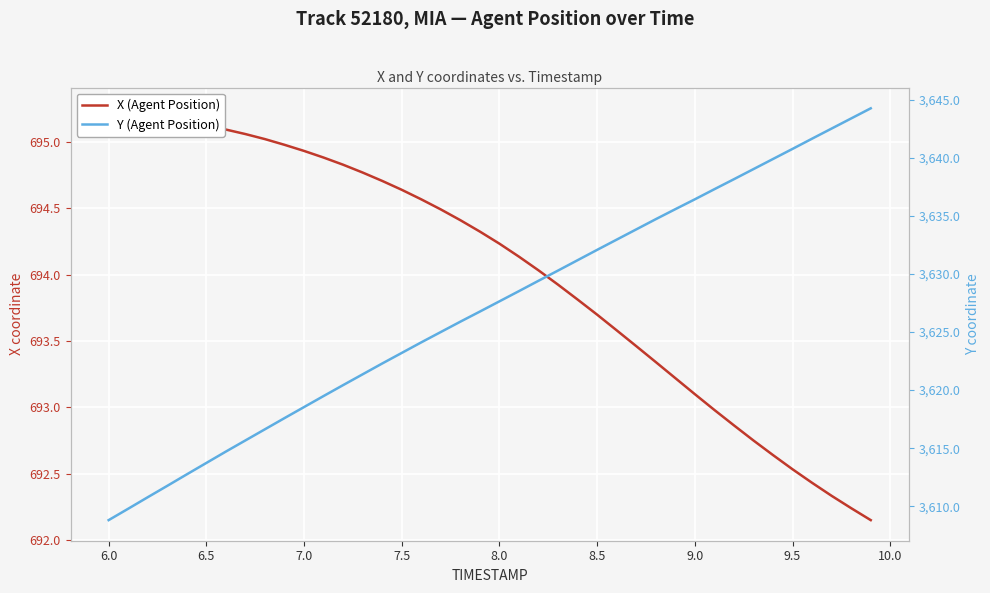

True or false: X (Agent Position) and Y (Agent Position) cross at least once.

False